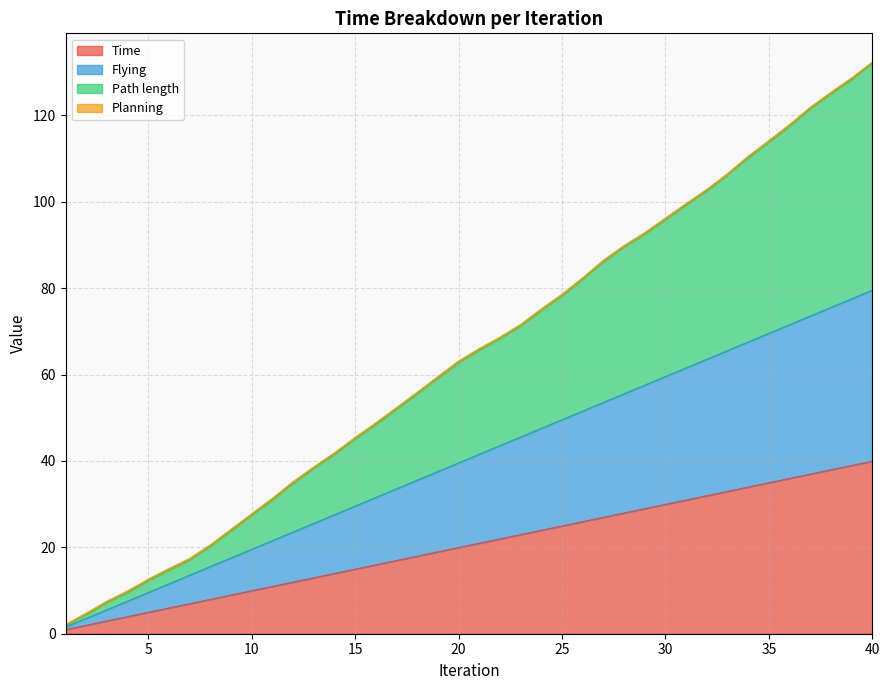

Reading right to left, extract all data points from this chart.

Time: 40.0	39.0	38.0	37.0	36.0	35.0	34.0	33.0	32.0	31.0	30.0	29.0	28.0	27.0	26.0	25.0	24.0	23.0	22.0	21.0	20.0	19.0	18.0	17.0	16.0	15.0	14.0	13.0	12.0	11.0	10.0	9.0	8.0	7.0	6.0	5.0	4.0	3.0	2.0	1.0
Flying: 79.5	77.6	75.5	73.6	71.5	69.5	67.6	65.5	63.5	61.5	59.5	57.5	55.6	53.5	51.5	49.5	47.5	45.5	43.5	41.6	39.5	37.5	35.5	33.5	31.6	29.5	27.6	25.6	23.6	21.5	19.6	17.5	15.5	13.5	11.6	9.5	7.6	5.5	3.5	1.5
Path length: 132.0	128.3	125.0	121.5	117.5	113.8	110.2	106.2	102.5	99.3	95.9	92.5	89.5	86.1	82.1	78.2	74.9	71.3	68.3	65.7	62.8	59.2	55.5	52.0	48.5	45.1	41.5	38.3	34.8	31.0	27.4	23.8	20.2	17.1	14.7	12.3	9.6	7.2	4.4	1.8